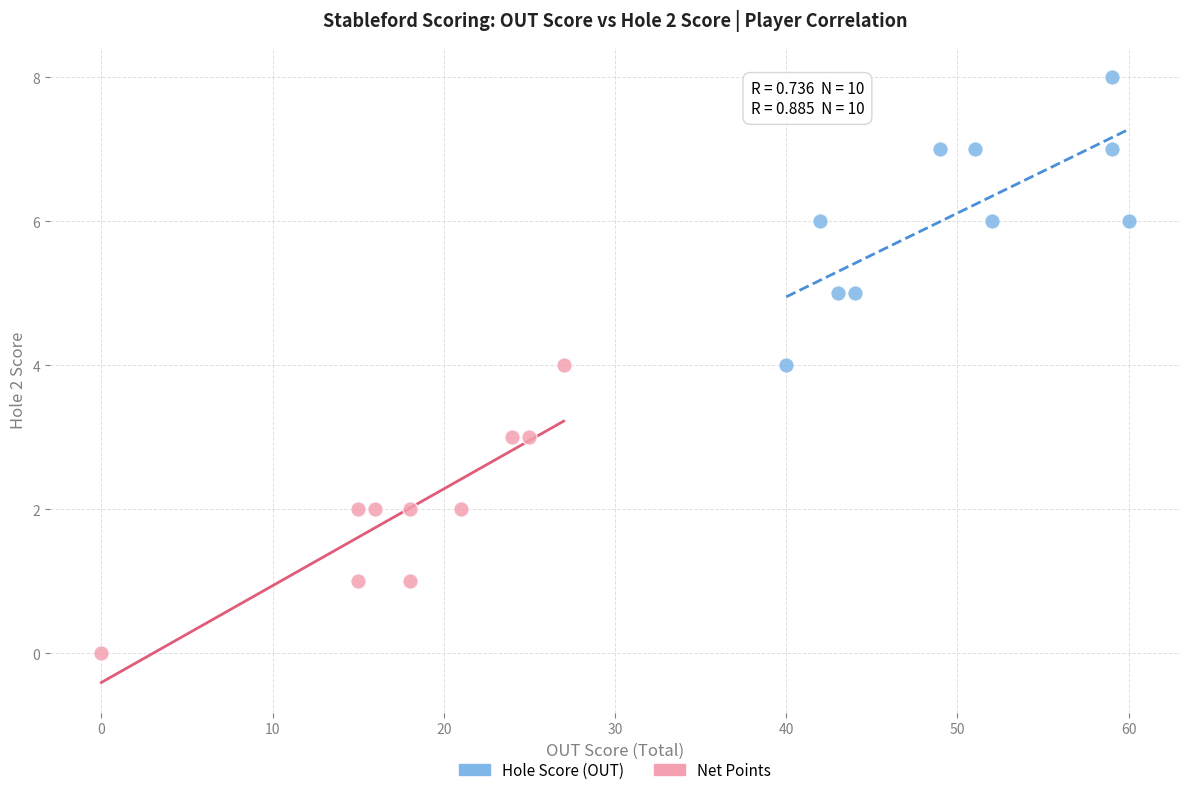

Which series contains the lowest Y value?

Net Points